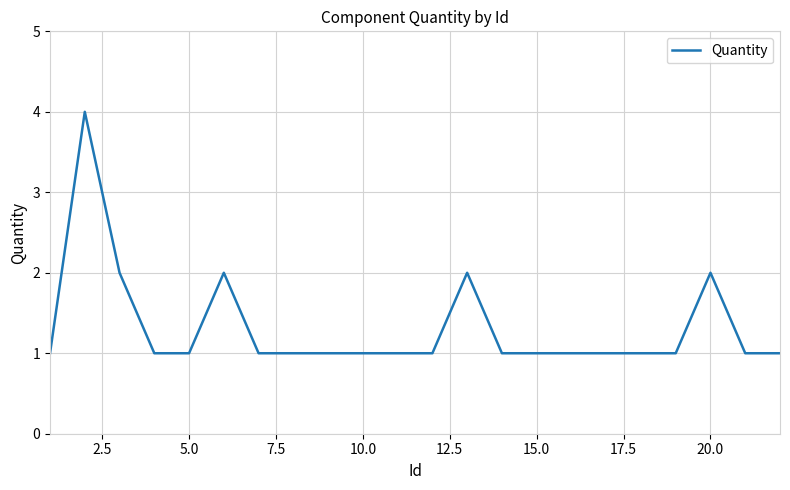

What is the greatest value displayed?

4